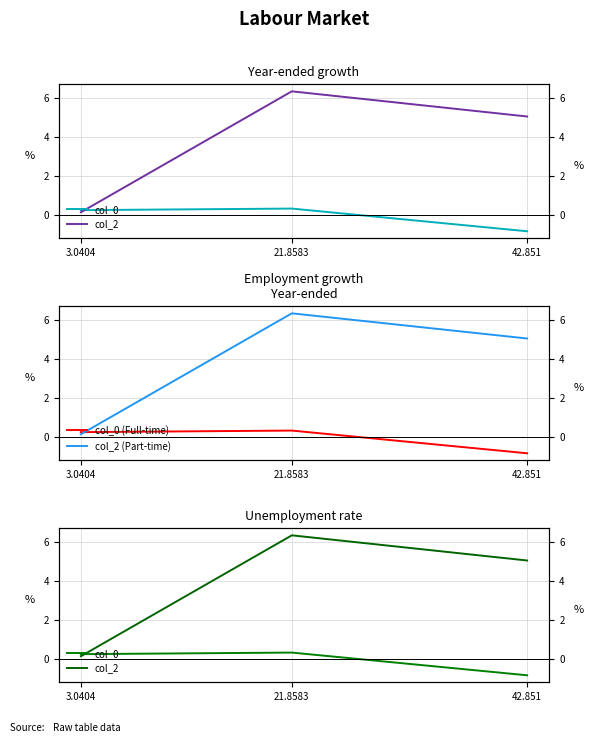

Which series changed the most between 3.0404 and 21.8583?

col_2